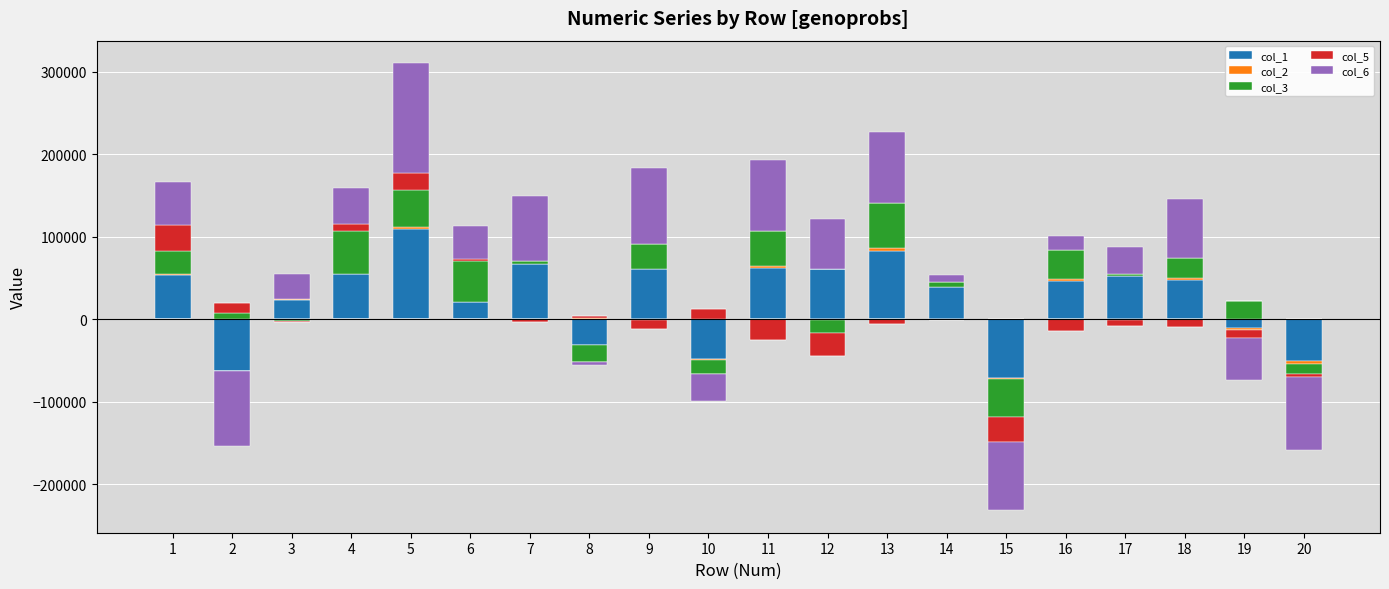

Where does the col_6 series first go above 40430?

1